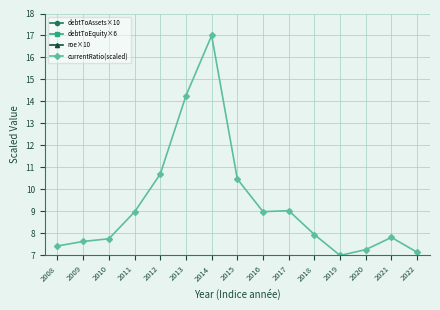

At which label does debtToEquity×6 reach its peak?

2019